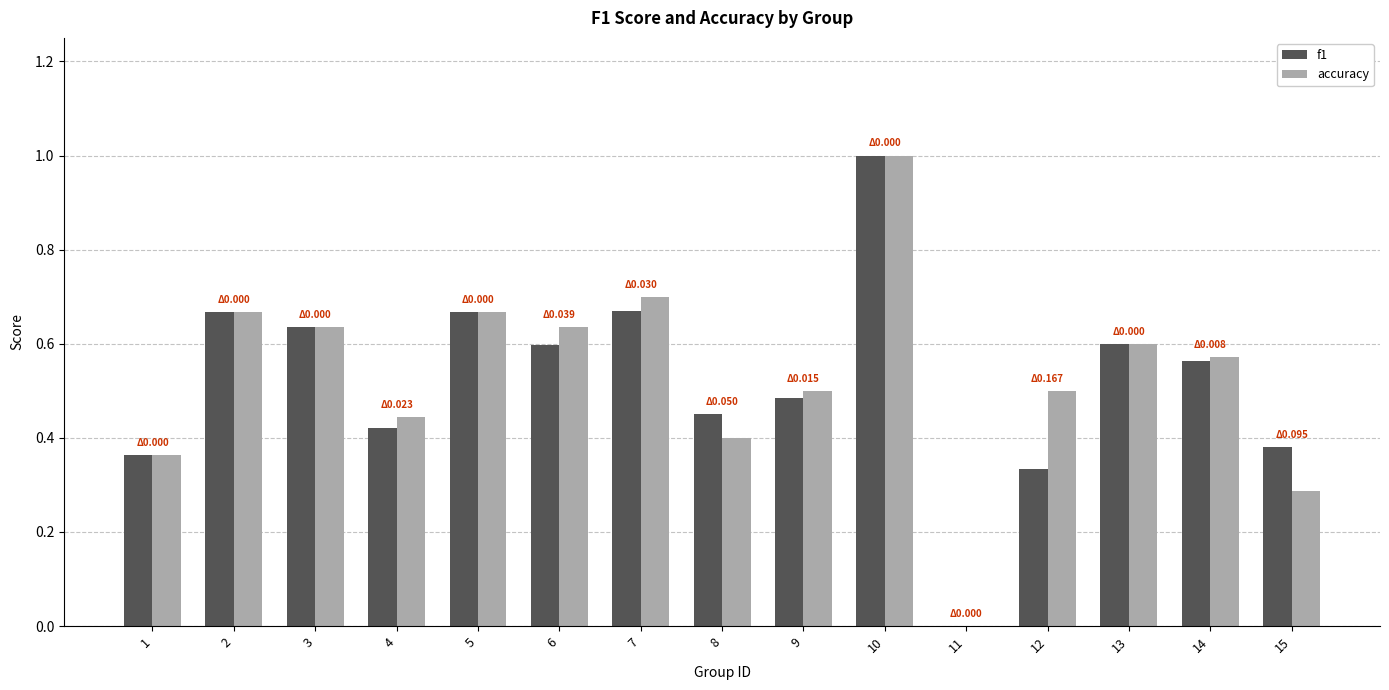

The value of accuracy at 3 is 1.0. True or false?

False